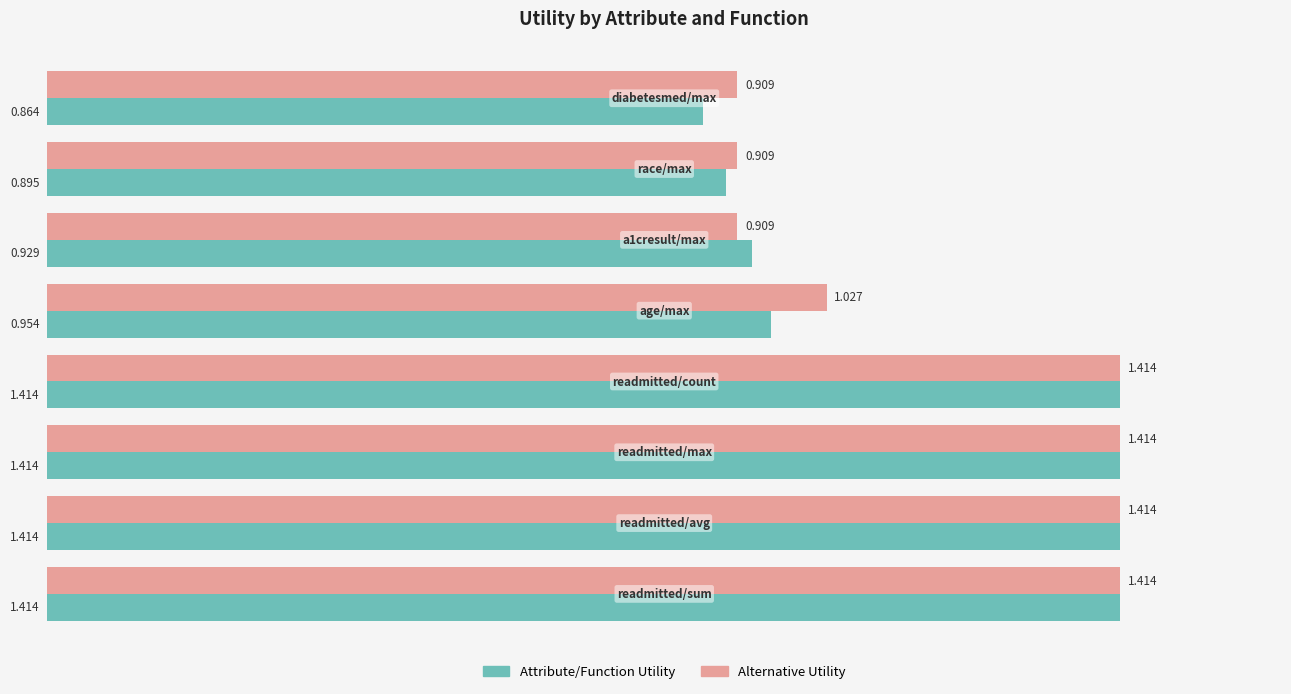

Which series has the largest total across all categories?

Alternative Utility